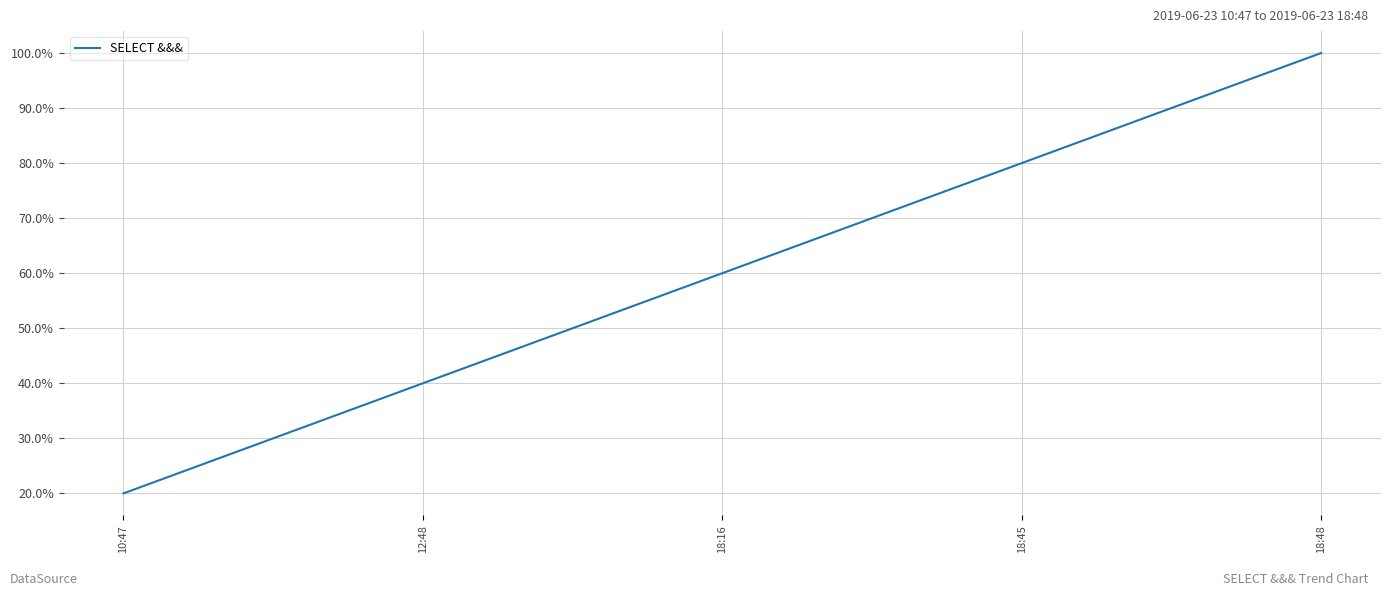

What is the sum of all values?

15